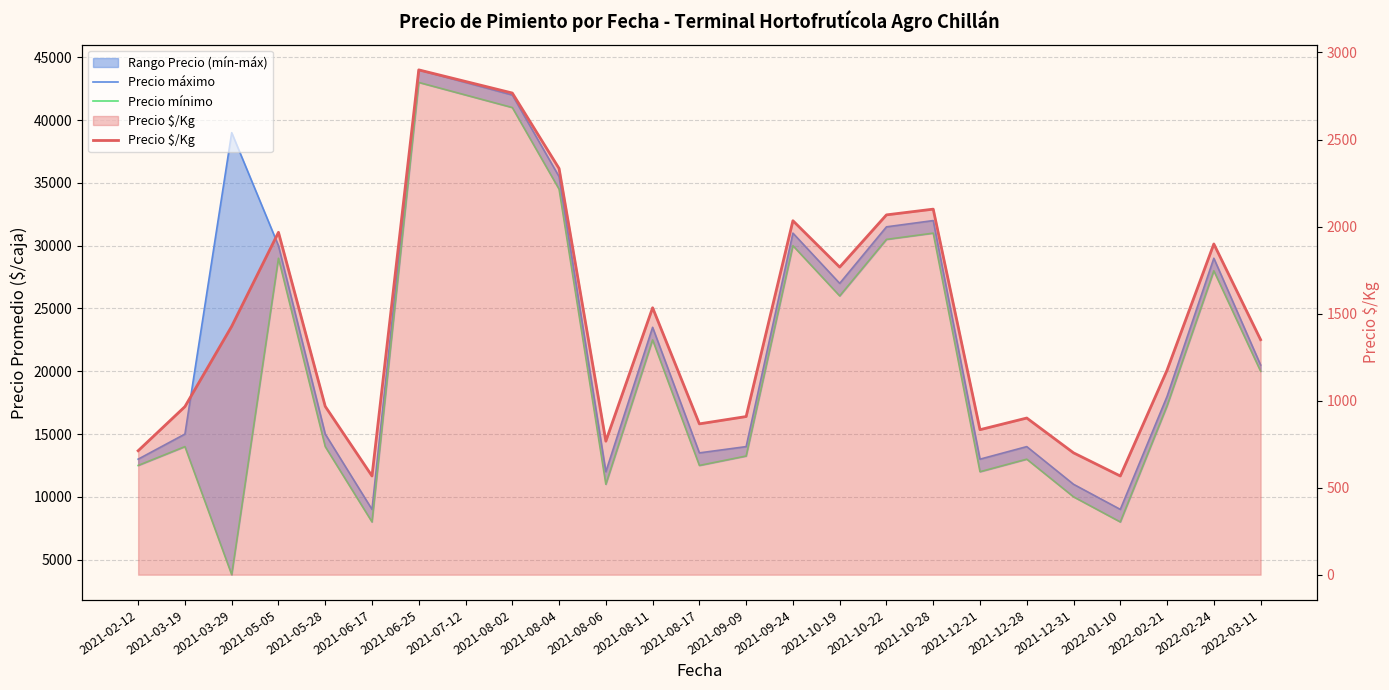

At which category is the sum across all series the highest?

2021-06-25